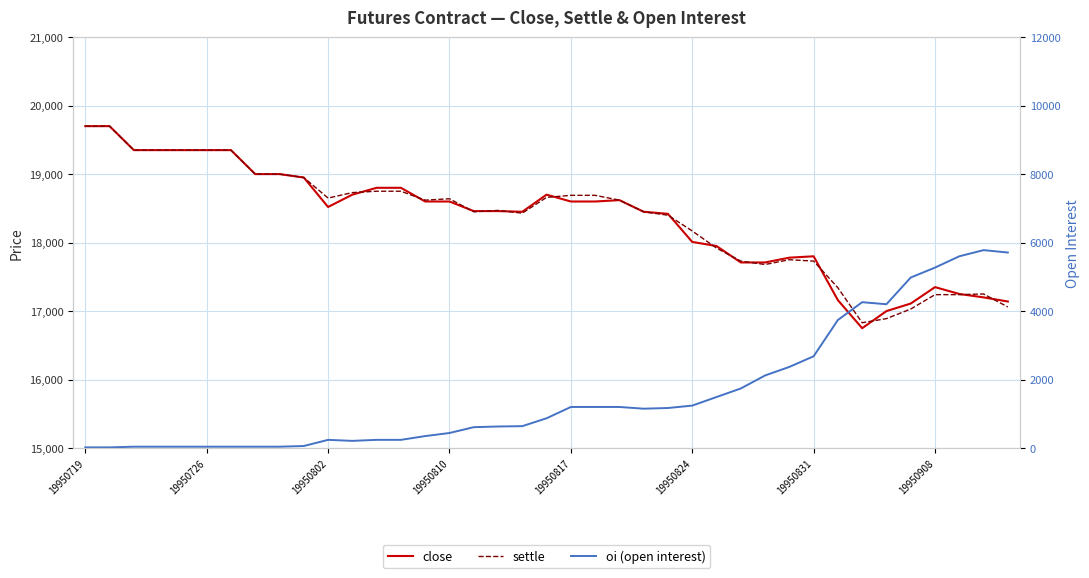

Rank the series at 28 from lowest to highest value.

oi (open interest), settle, close